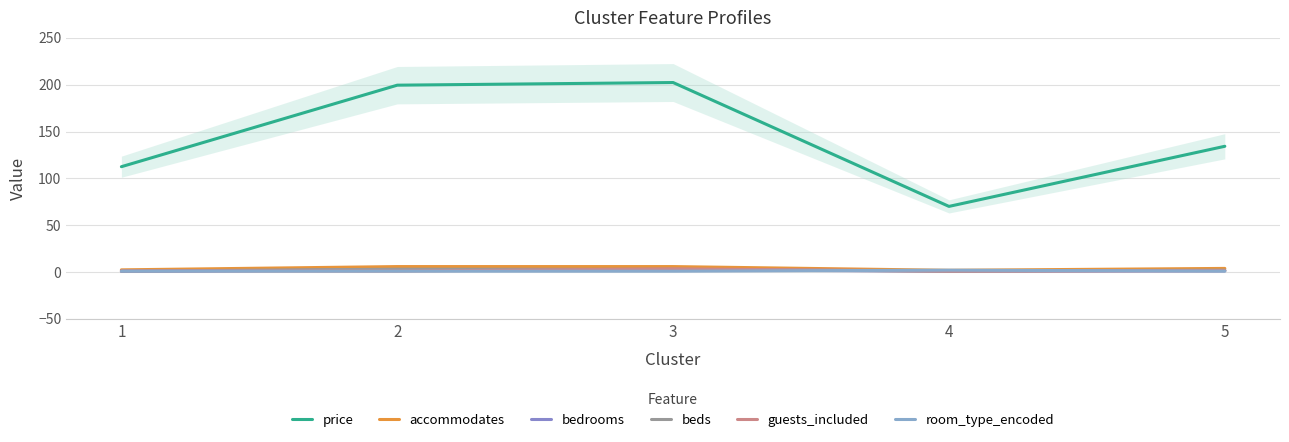

The value of guests_included at 1 is 0.7. True or false?

False